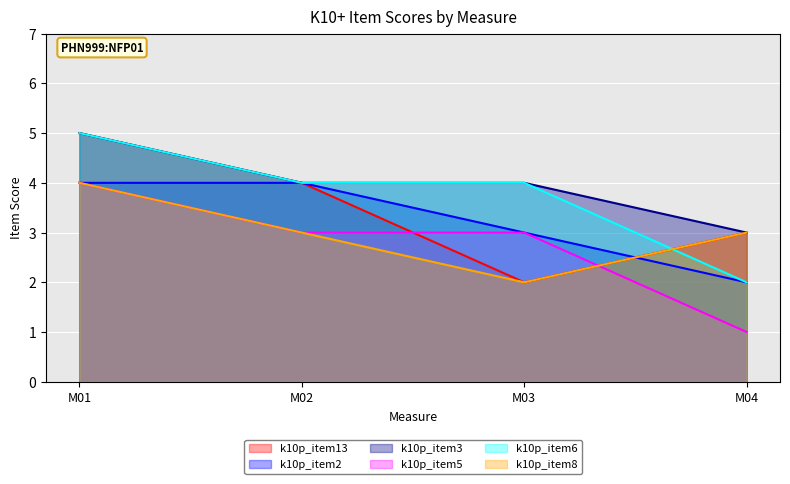

At which category does k10p_item13 reach its first local valley?

M03